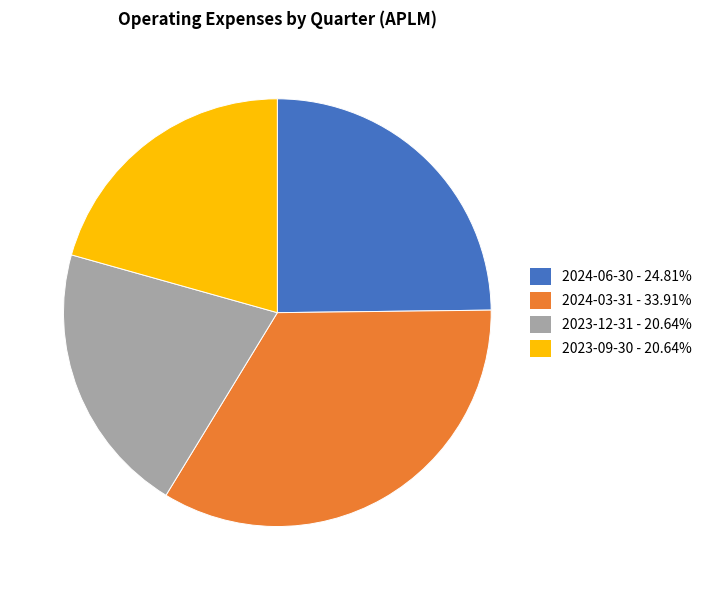

What is the largest slice in the pie chart?

2024-03-31